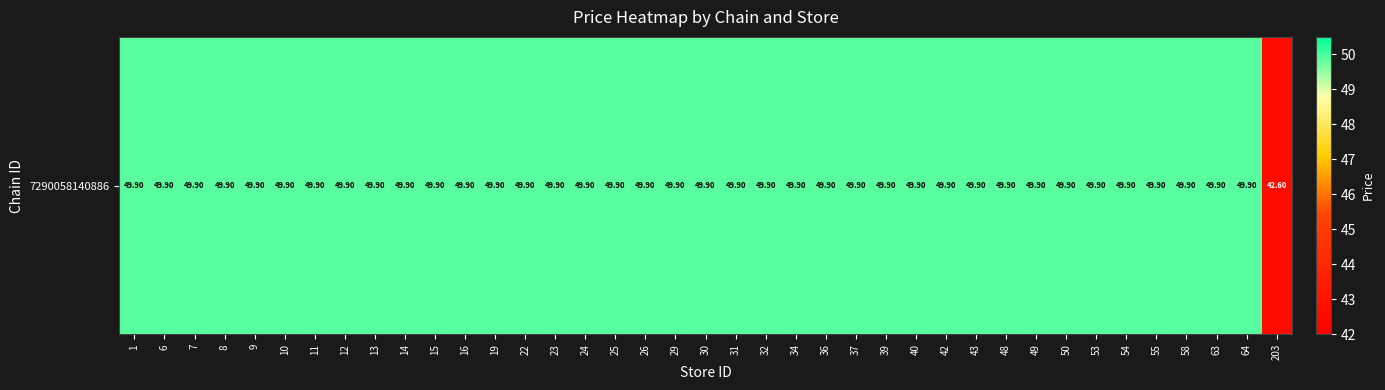

List the labels in order of value, largest first.

1, 6, 7, 8, 9, 10, 11, 12, 13, 14, 15, 16, 19, 22, 23, 24, 25, 26, 29, 30, 31, 32, 34, 36, 37, 39, 40, 42, 43, 48, 49, 50, 53, 54, 55, 58, 63, 64, 203